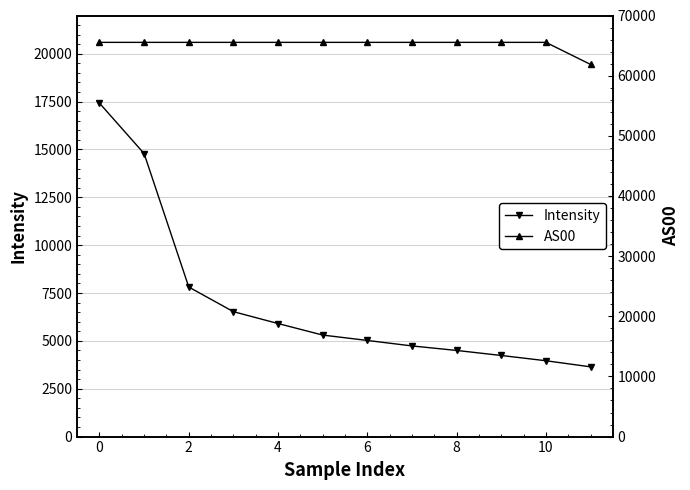

True or false: AS00 has more than 2 points higher than both neighbors.

False